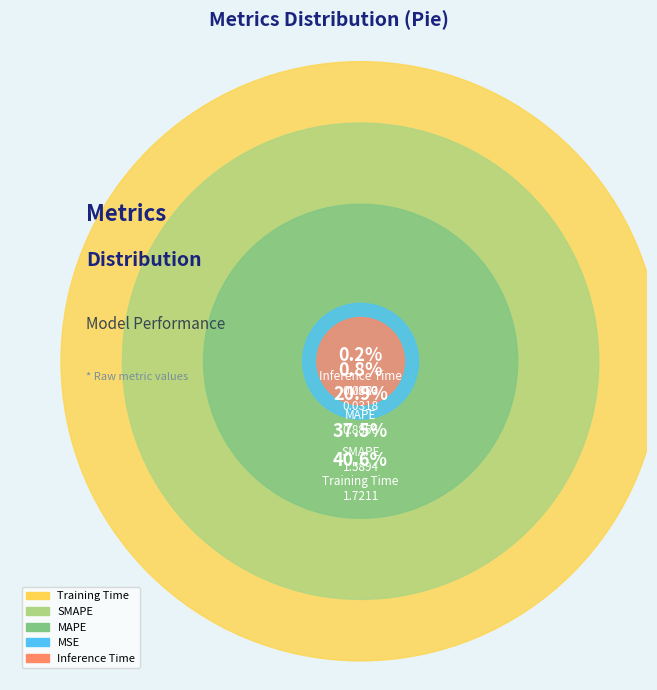

To the nearest percent, what is the difference between the MSE and SMAPE slice percentages?

37%